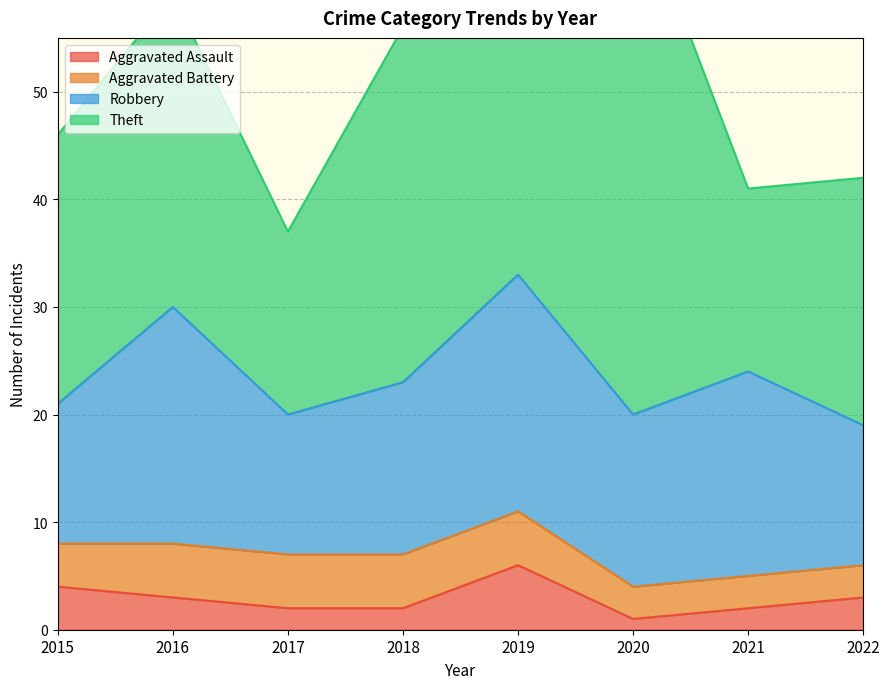

Is it true that Aggravated Assault equals 5 at 2016?

False